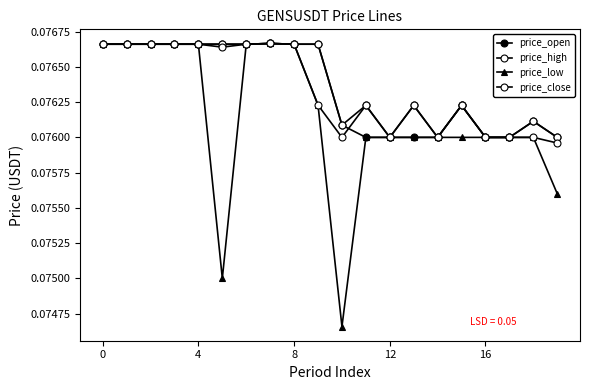

How many price_low values are between 0 and 1?

20